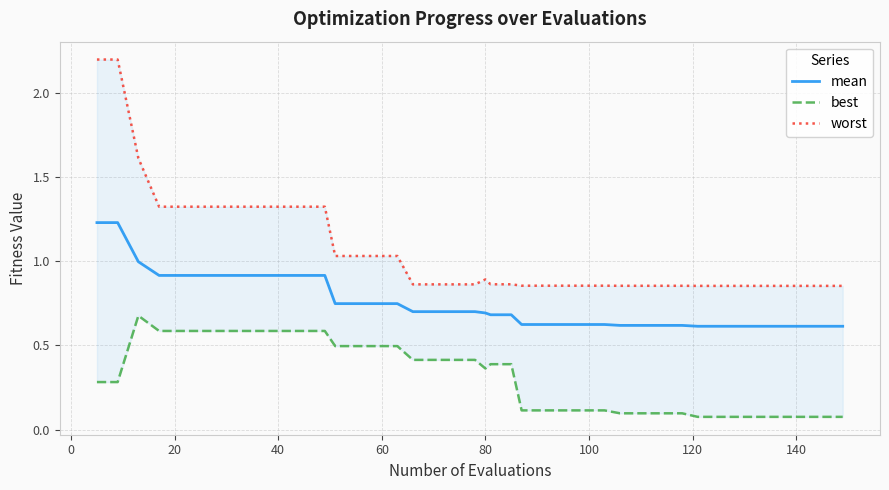

Is it true that worst equals 0.3 at 13?

False